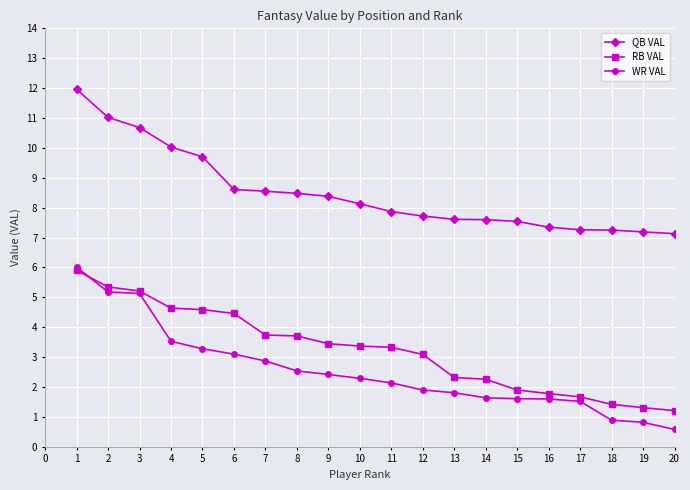

Which series has the widest spread of values?

WR VAL